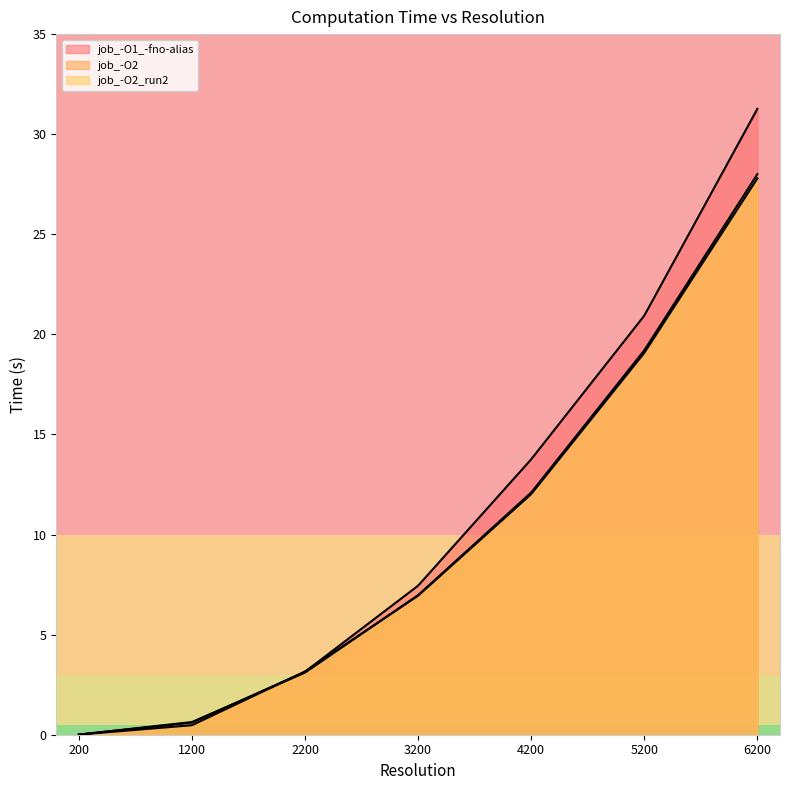

The job_-O1_-fno-alias series shows 0.0 at 200. True or false?

True